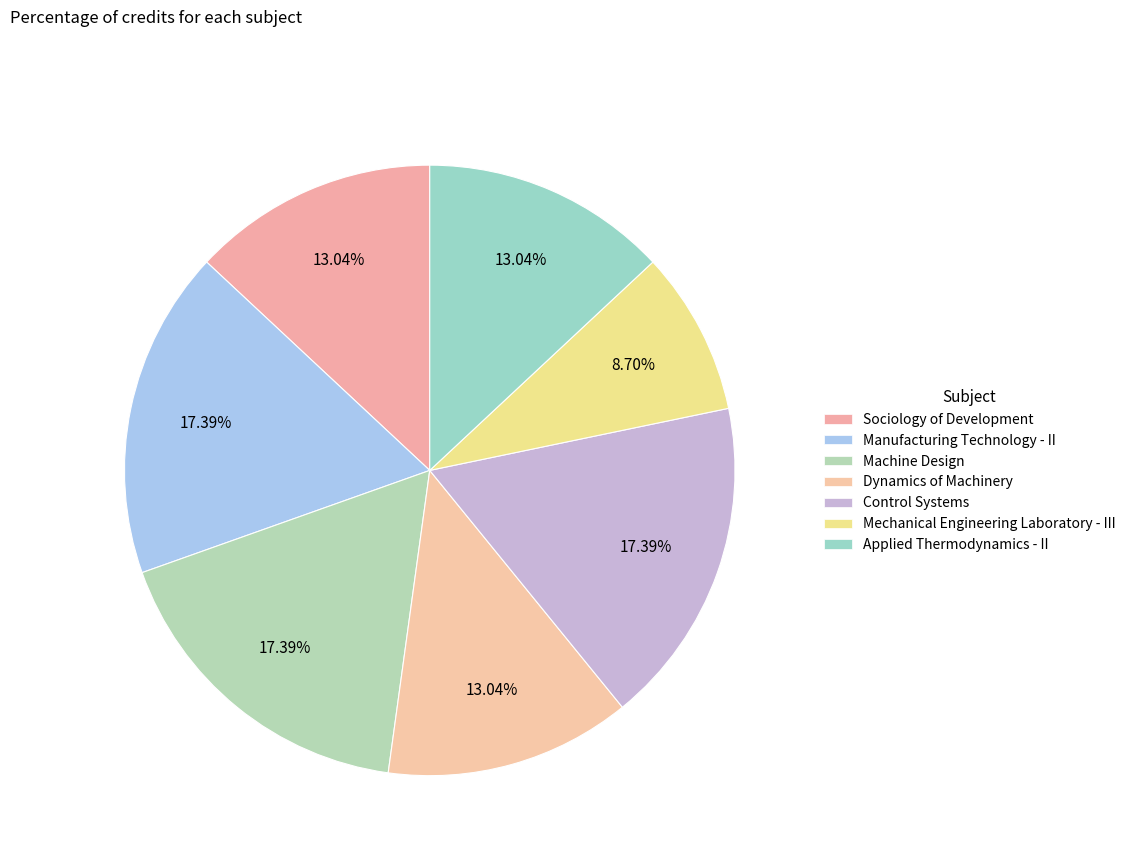

What percentage is the Sociology of Development slice, to the nearest percent?

13%